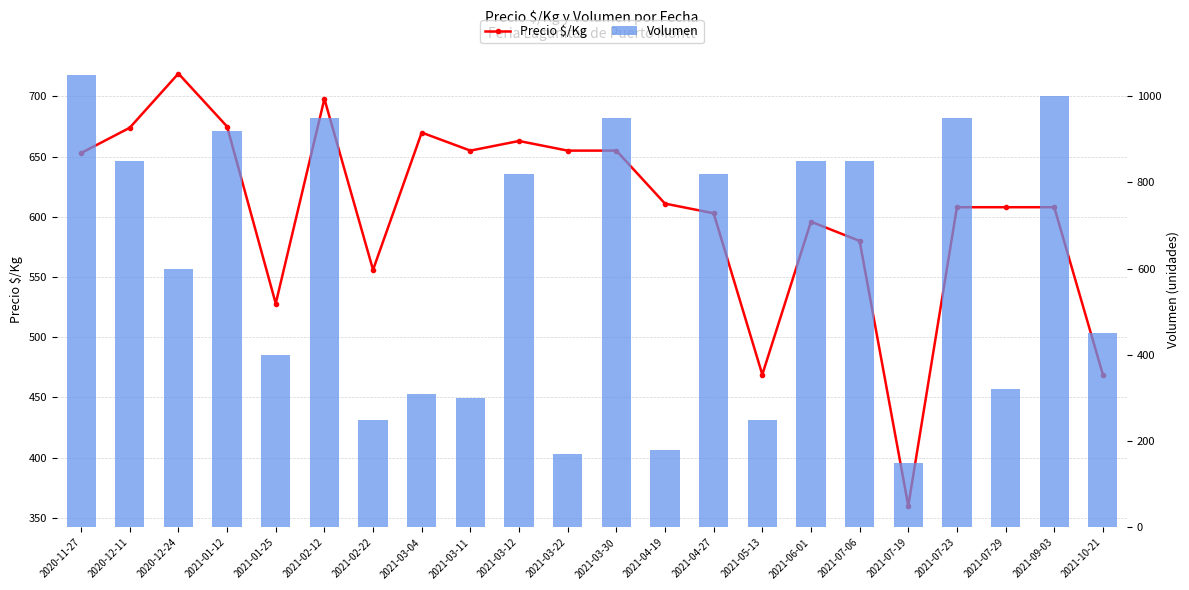

What is the minimum value for Precio $/Kg?

360